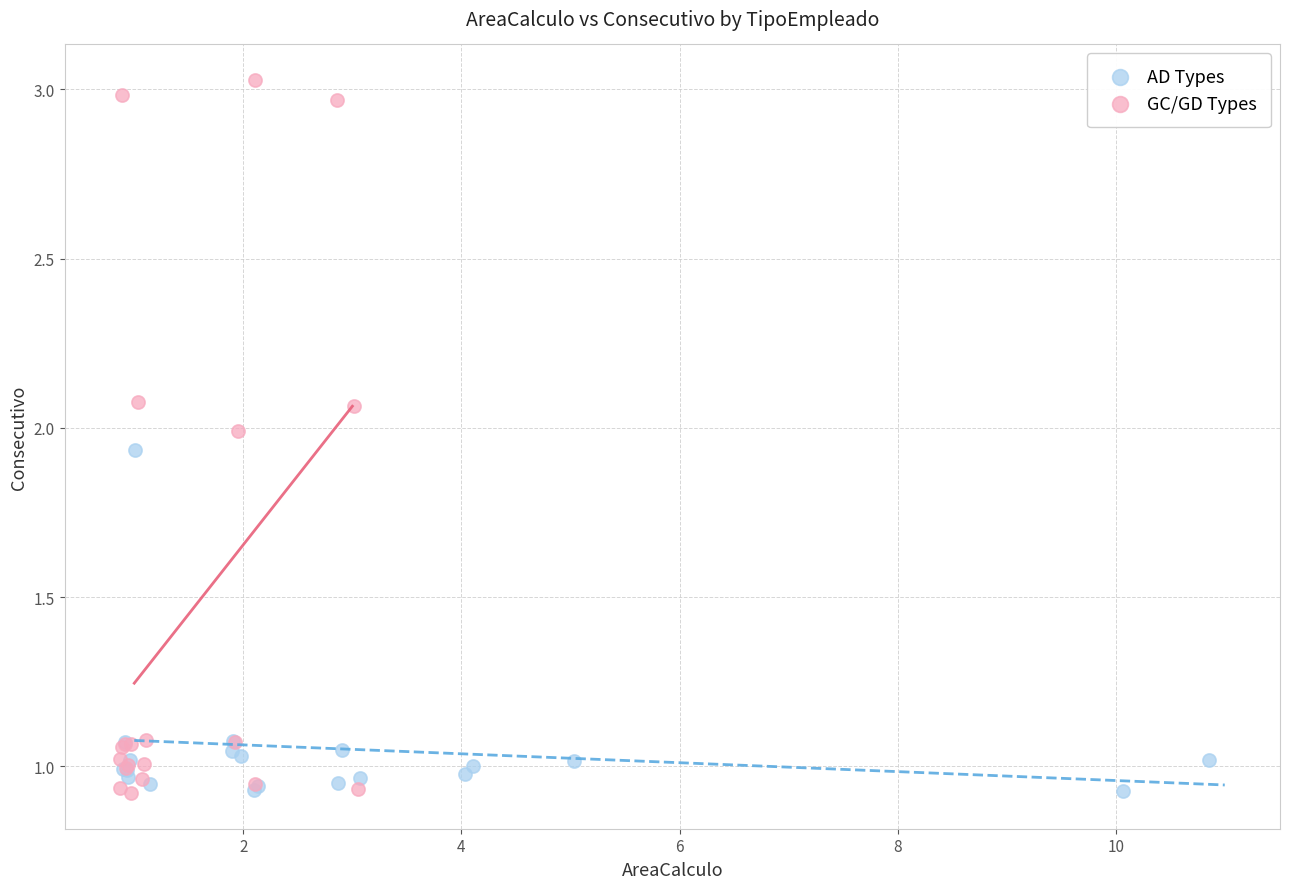

Which series has the largest Y range (max minus min)?

GC/GD Types